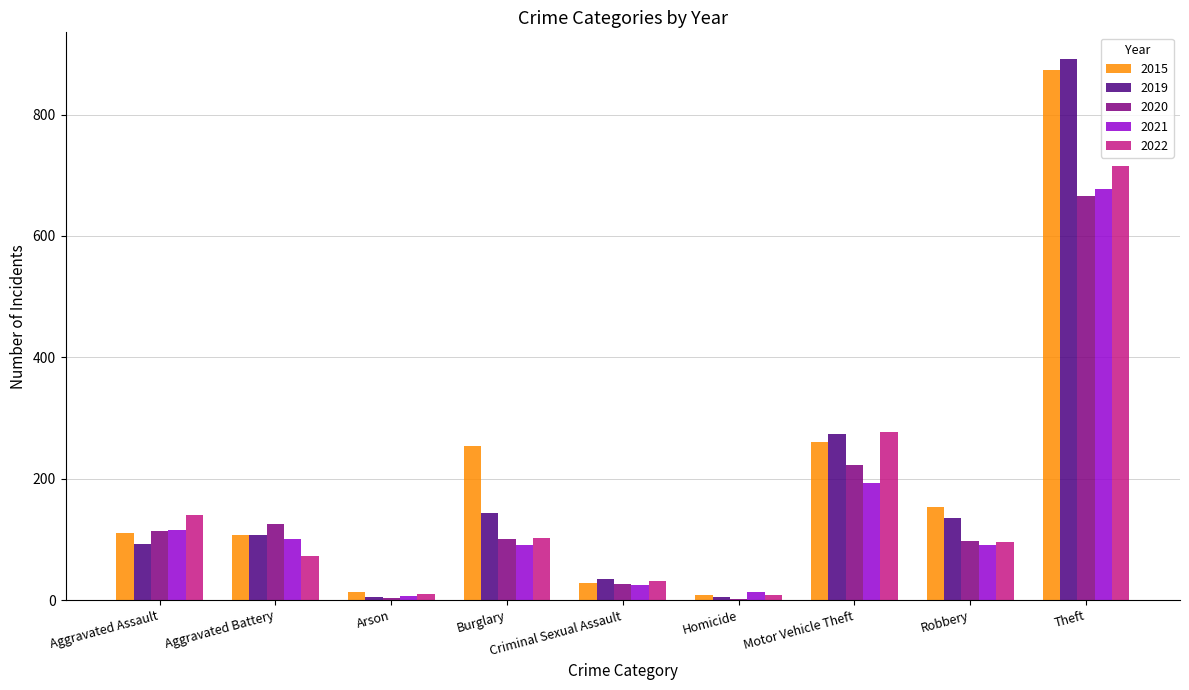

Count the number of categories in the chart.

9